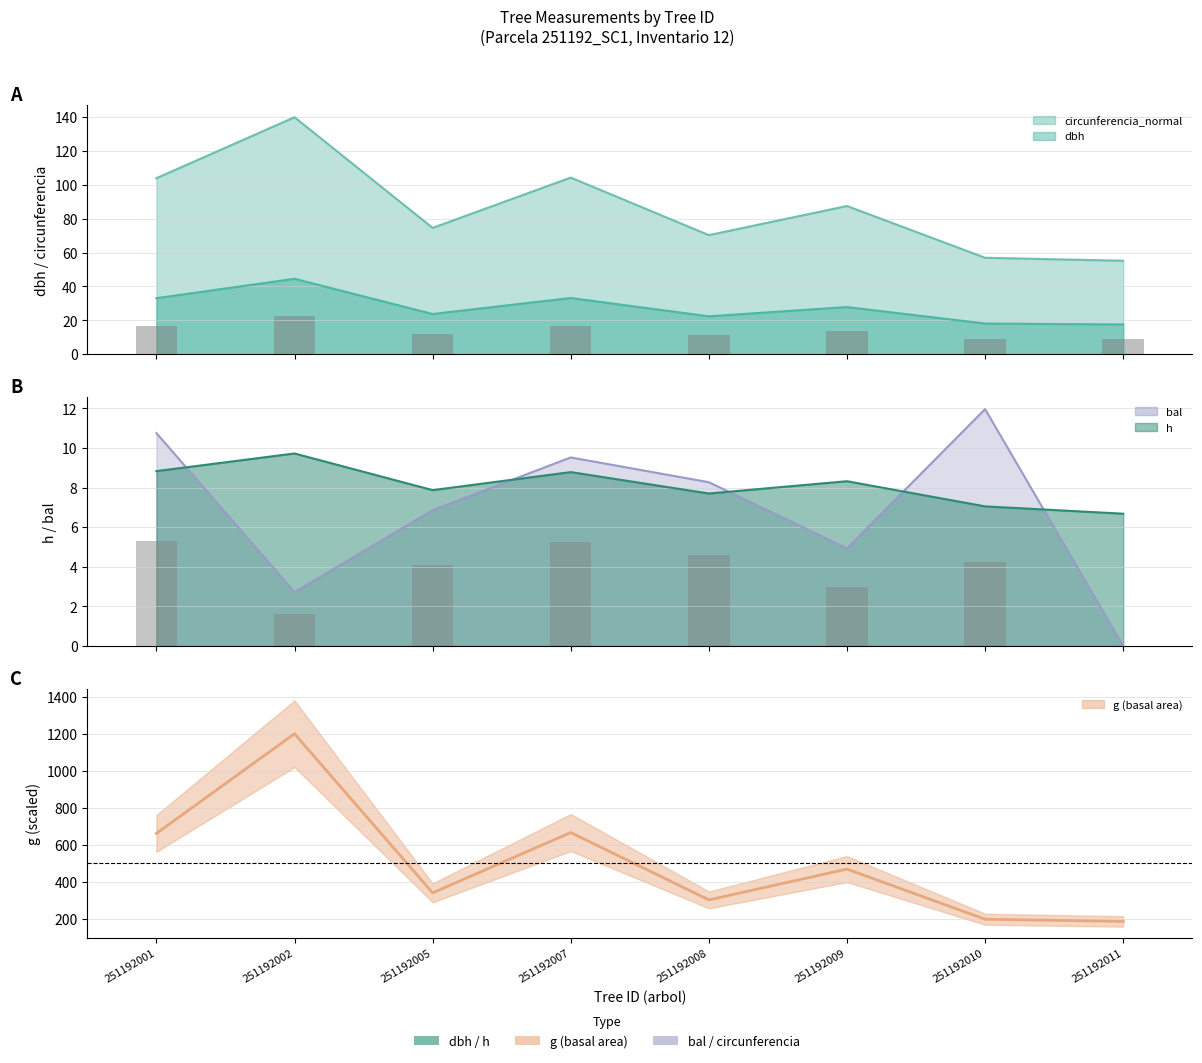

What is the value of the dbh bar at the 2nd from the left?

44.5